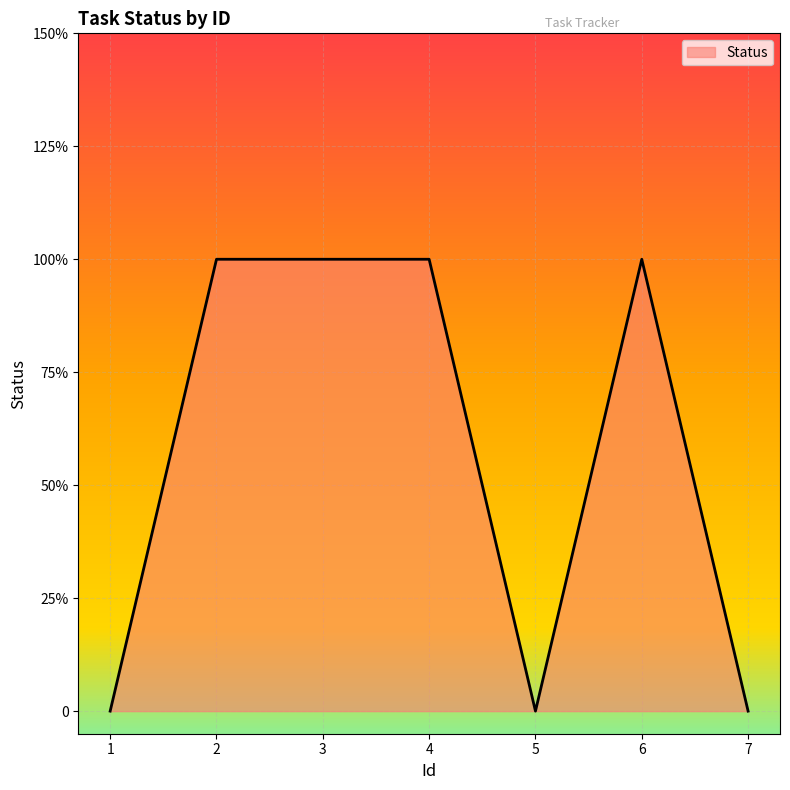

Does the chart display data point markers on the line(s)?

No